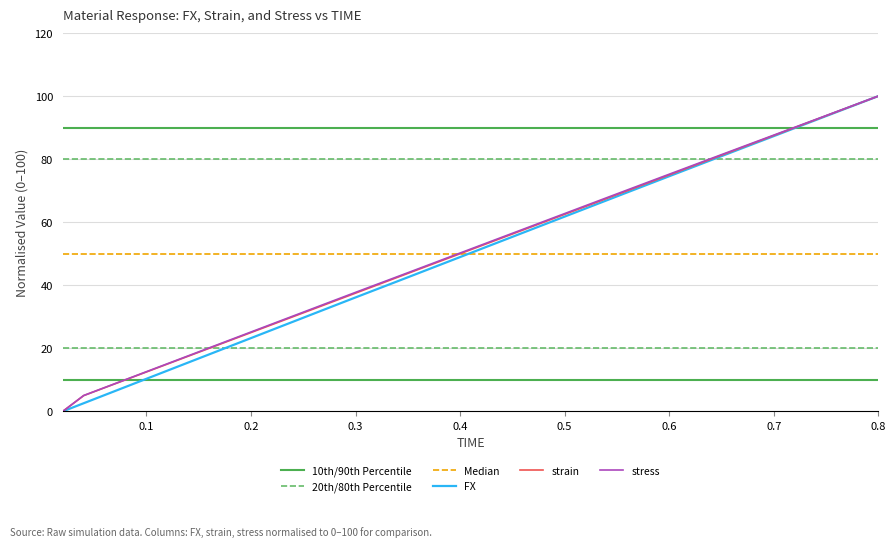

Does the chart have visible grid lines?

Yes